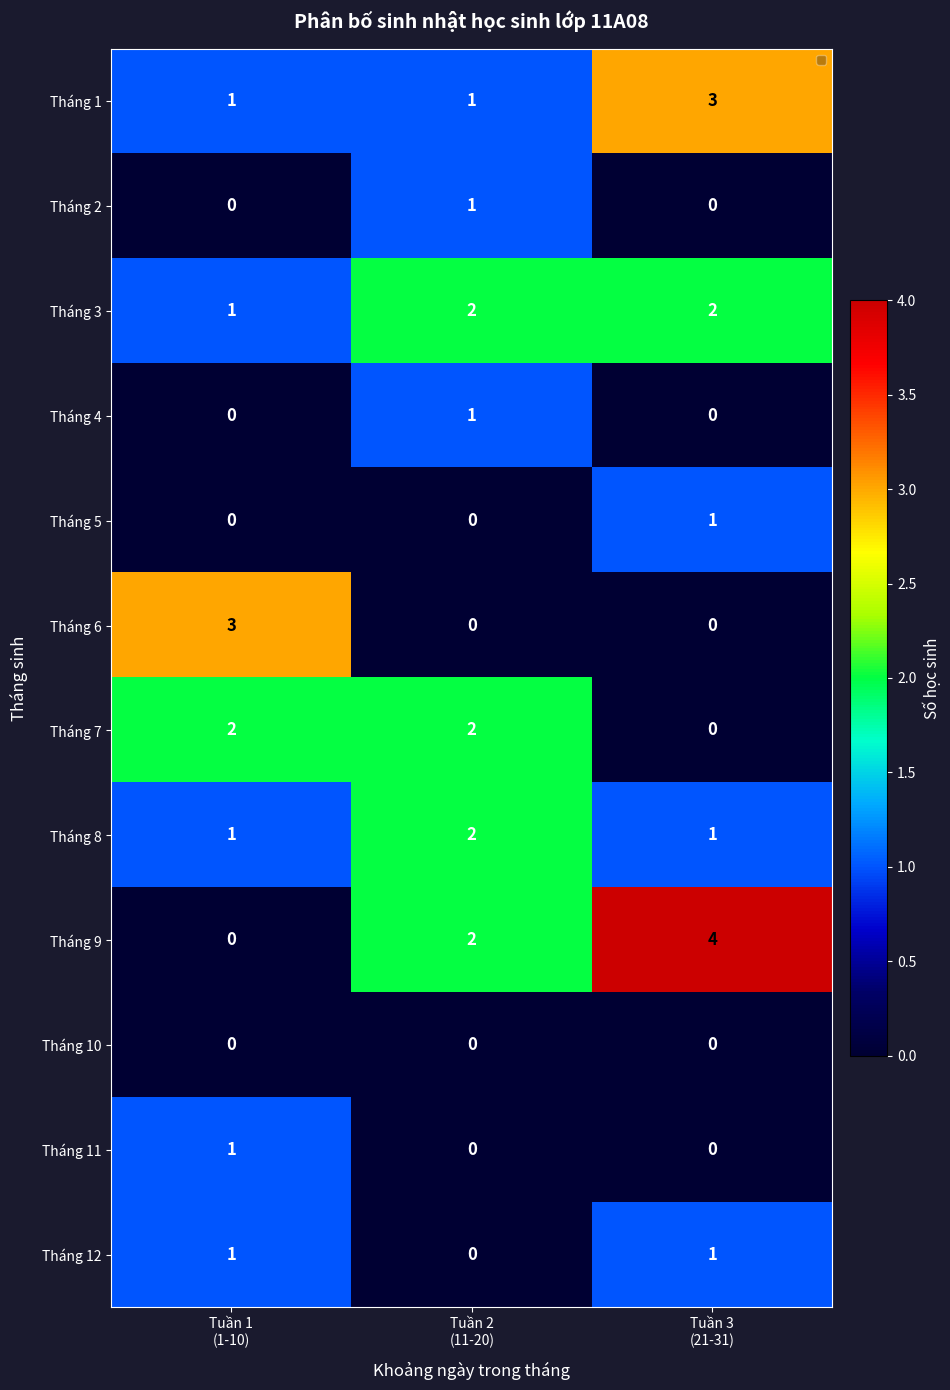

At how many categories does at least one series exceed 1?

3